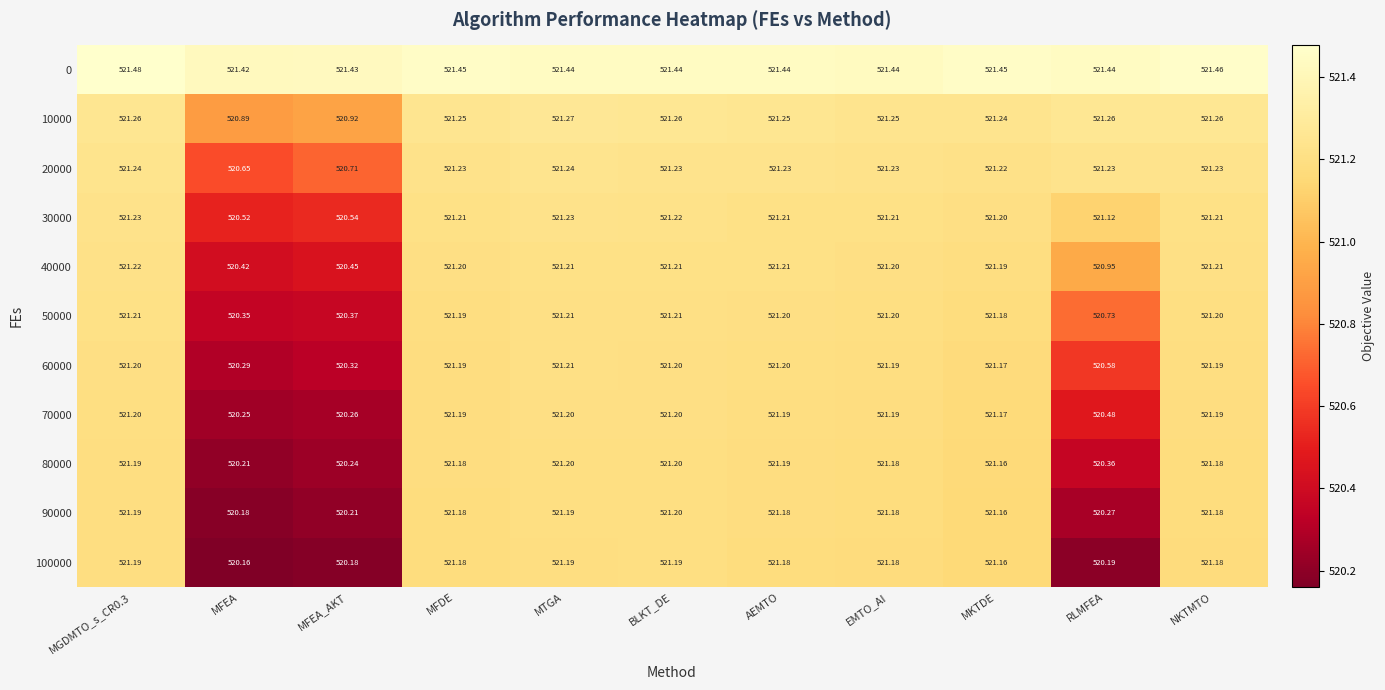

Which series has the largest total across all categories?

0